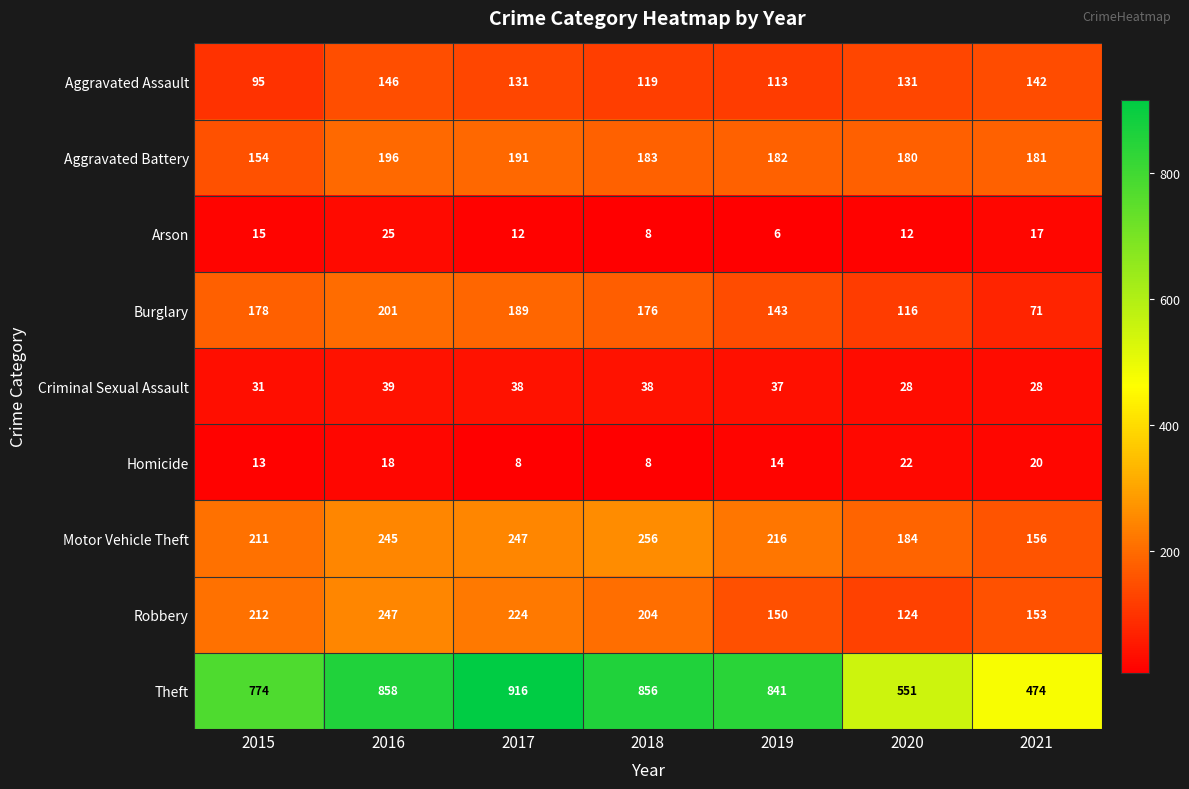

Which category has the lowest value across all series?

2019